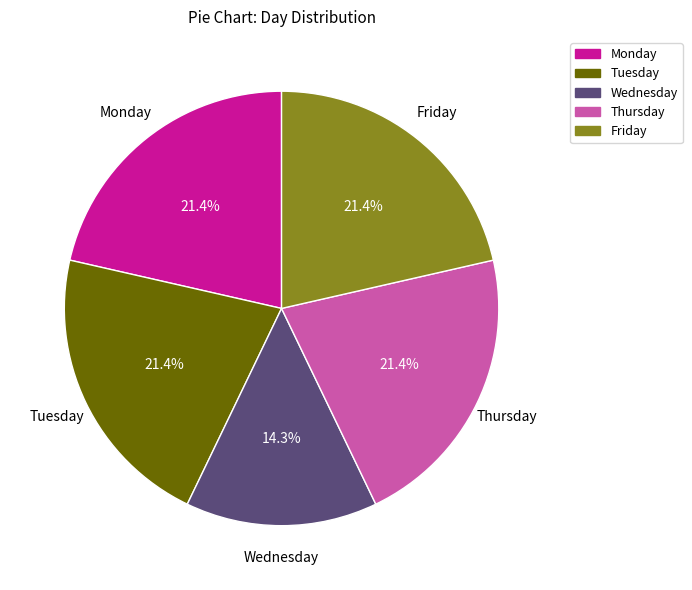

What is the ratio of the value at Monday to the value at Thursday?

1.0